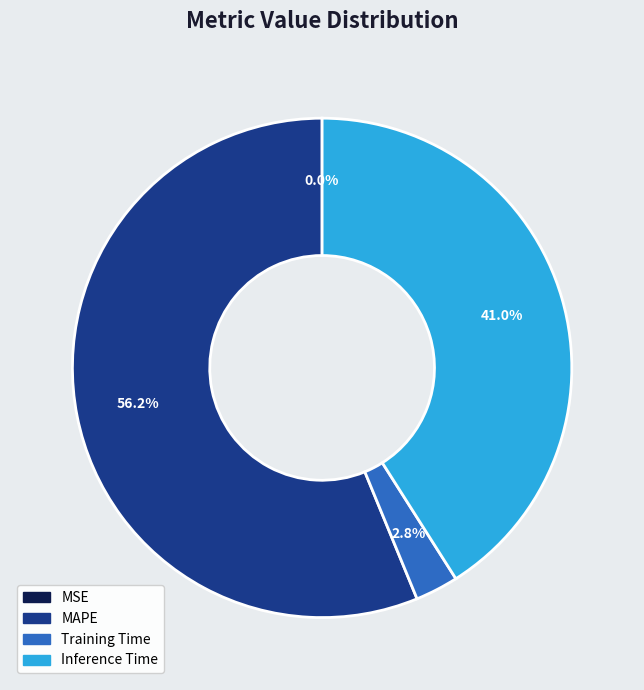

Which slice represents more than half of the pie?

MAPE